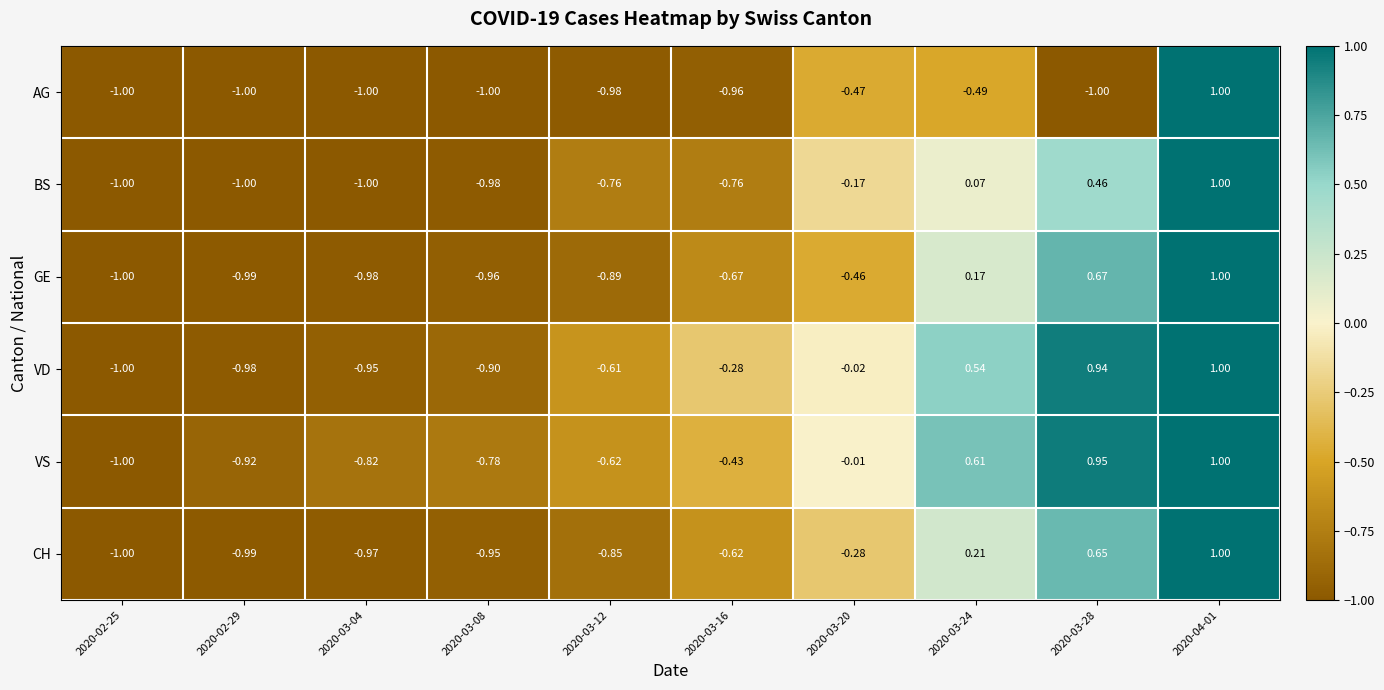

Which series has the largest total across all categories?

VS